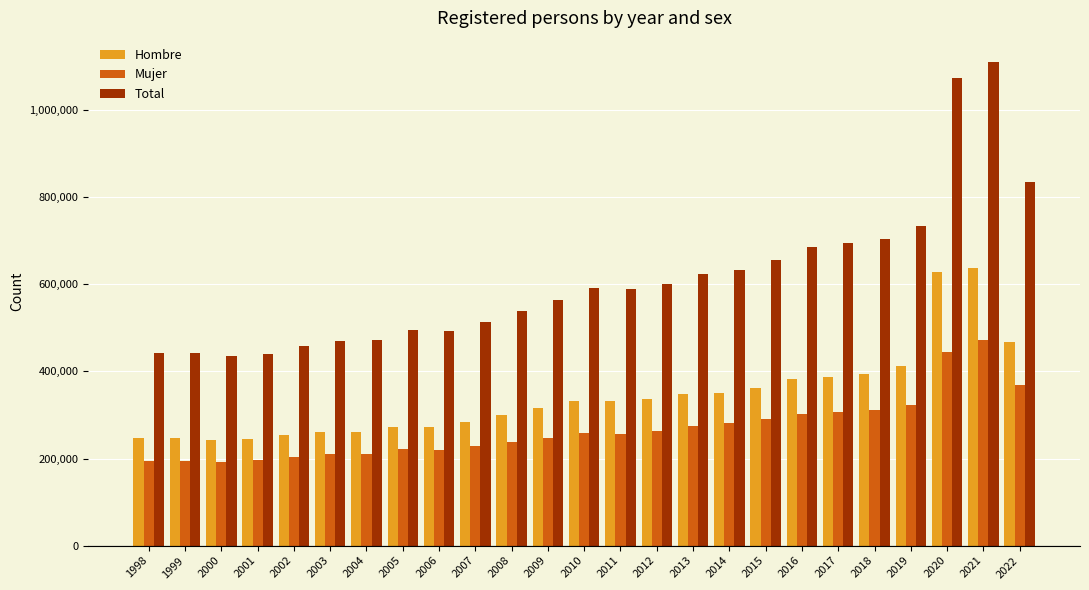

What is the difference between the maximum and minimum values in the Hombre series?

394462